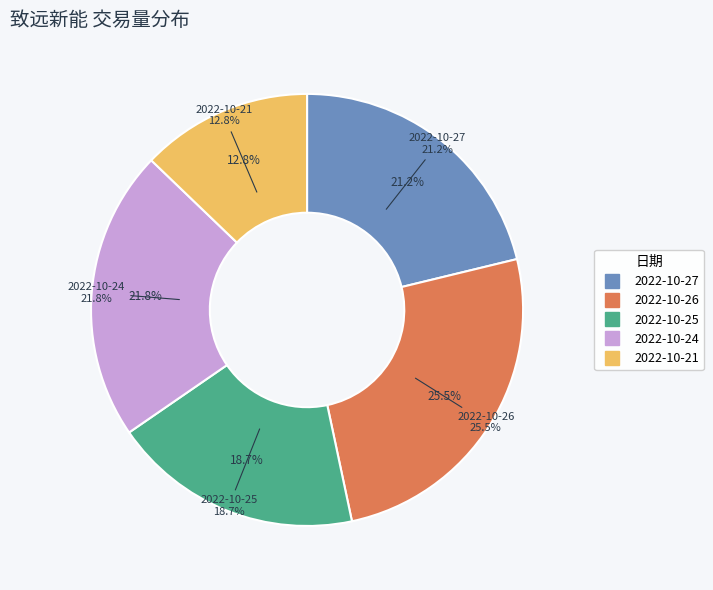

To the nearest percent, what is the difference between the largest and smallest slice percentages?

13%